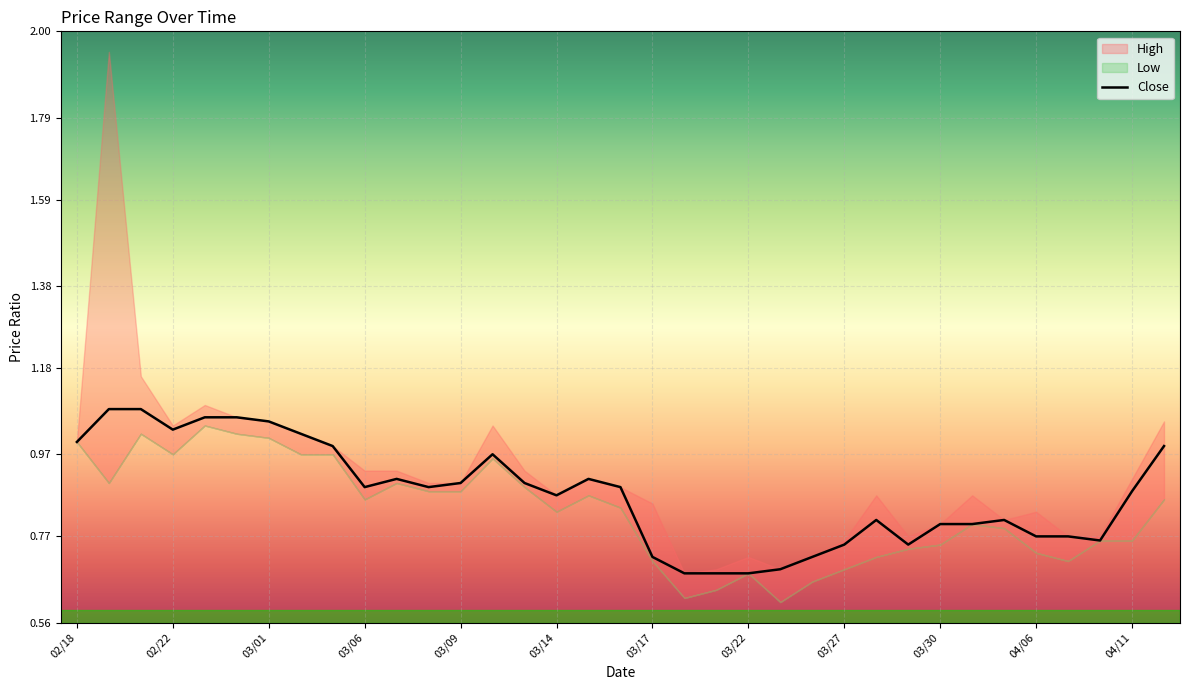

The chart shows a value of 0.7 at 03/22. True or false?

True